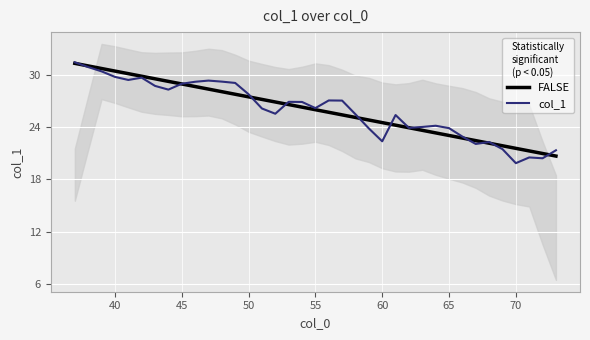

How many data points does each series have?

37